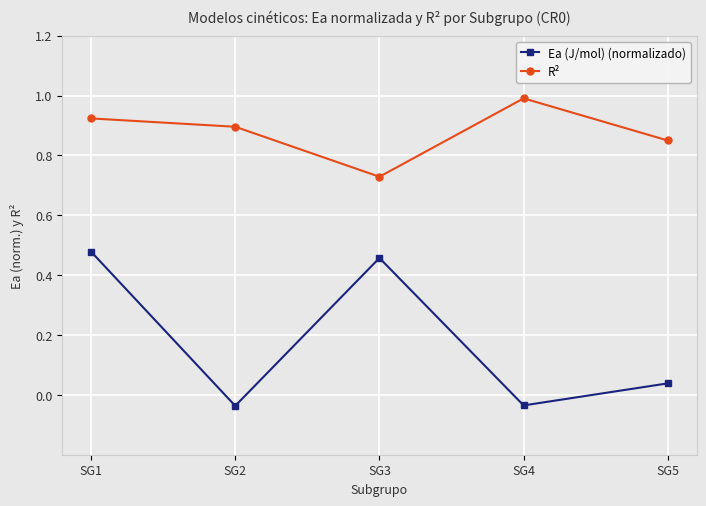

What is the sum of the R² values at SG3 and SG5?

1.6